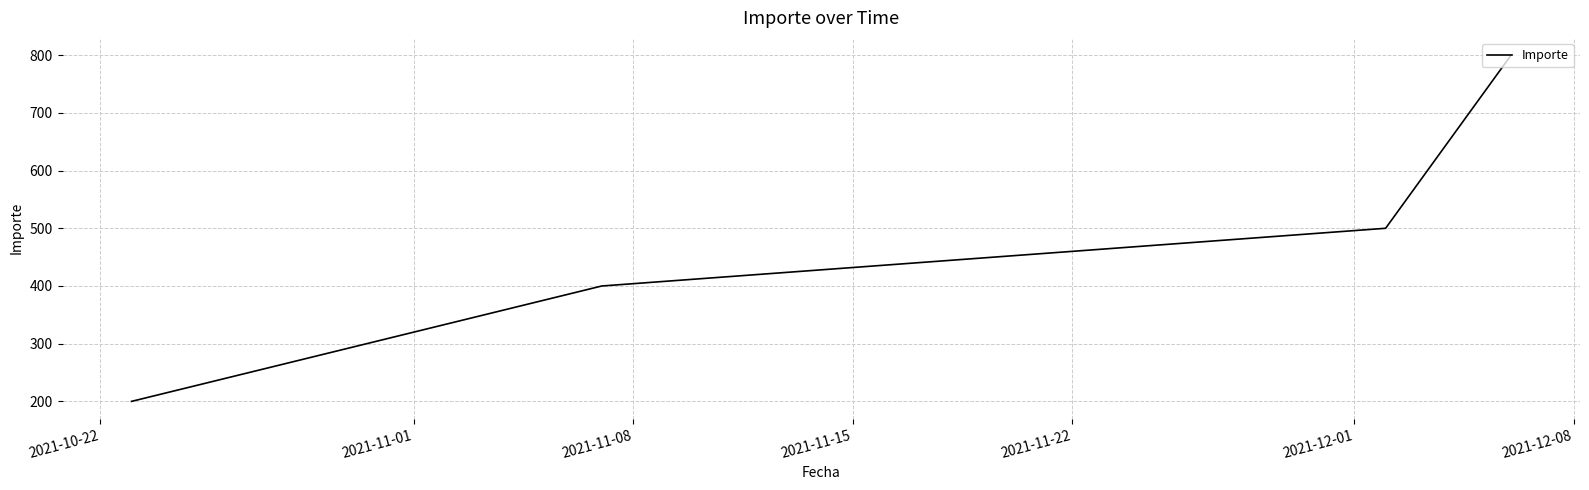

What is the maximum value shown in the chart?

800